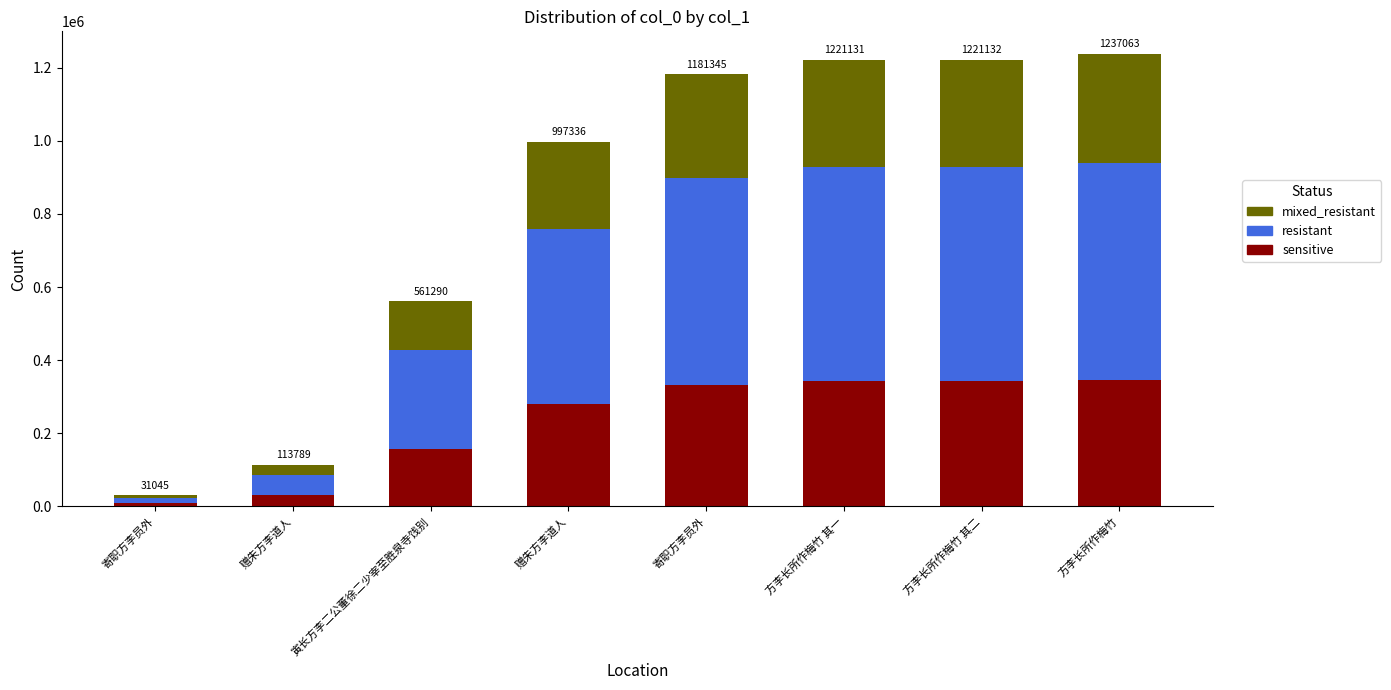

Where does the mixed_resistant series first go above 283522?

寄职方李员外